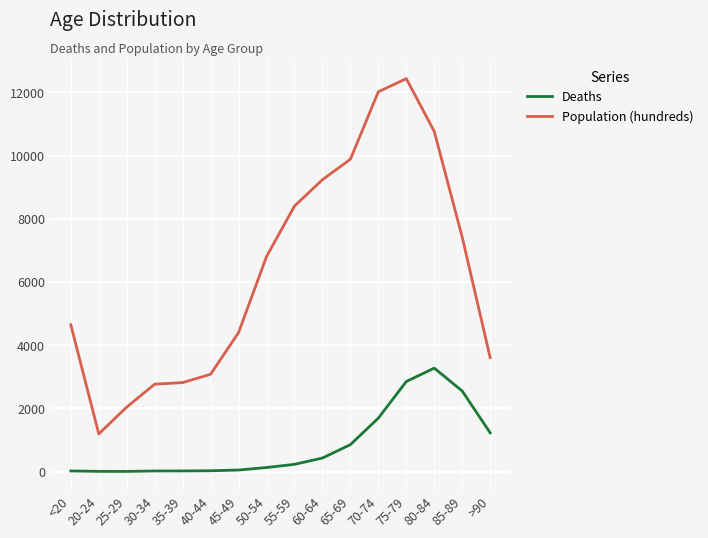

At 45-49, list the series in order from largest to smallest.

Population (hundreds), Deaths